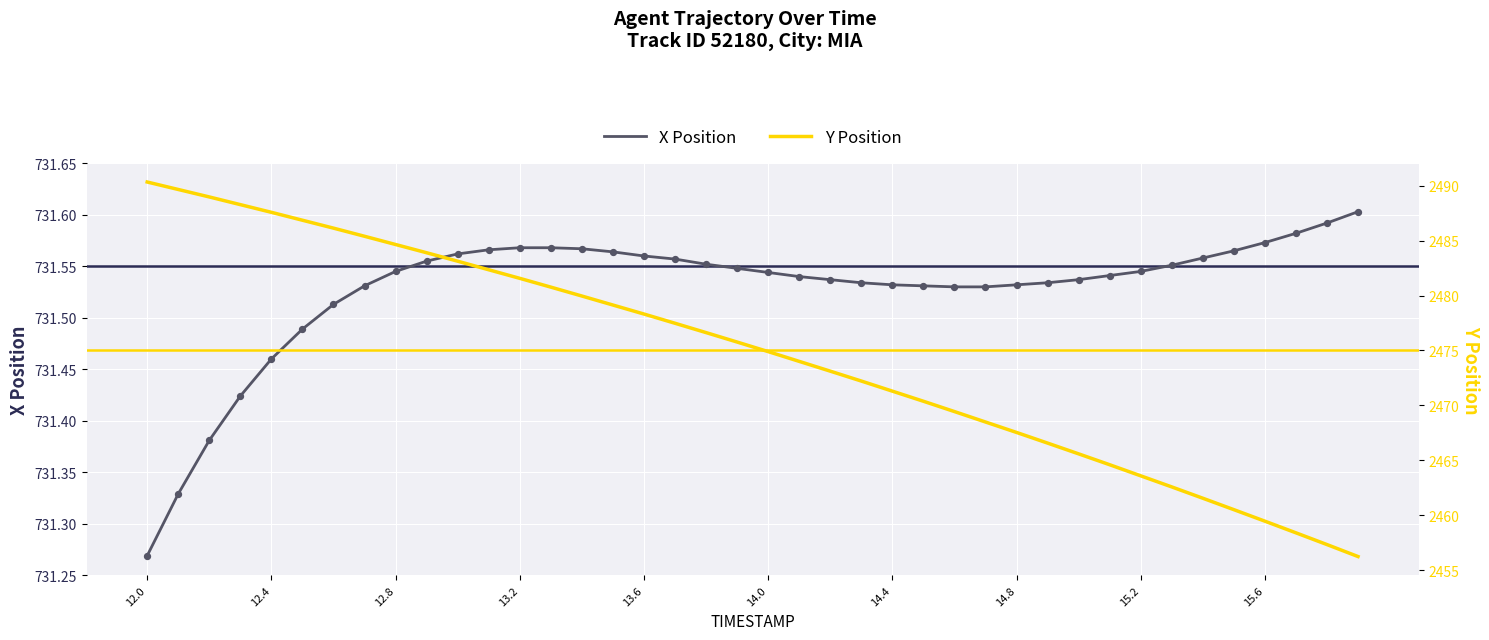

Which series contains the lowest Y value?

X Position